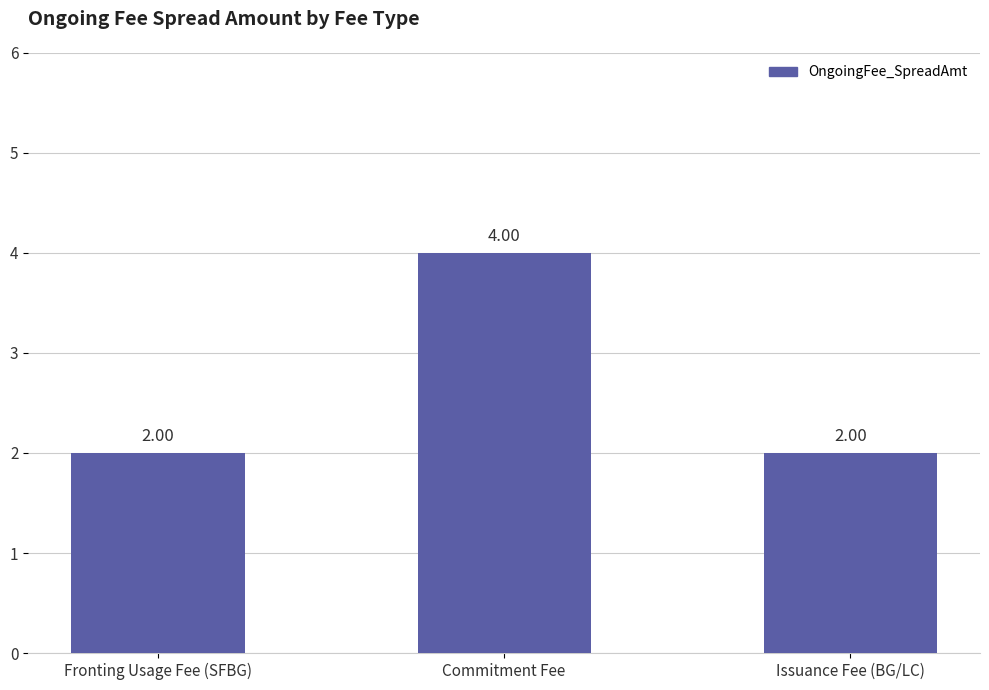

What is the sum of all values?

8